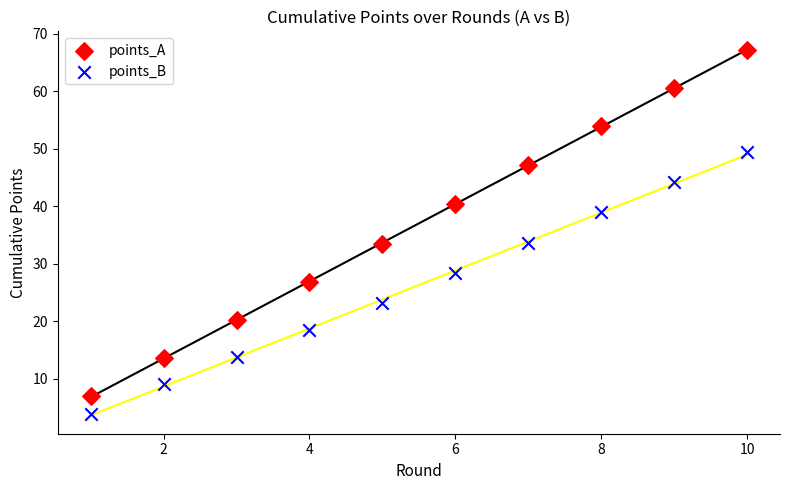

In the points_B series, what Y value is closest to 26?

28.3